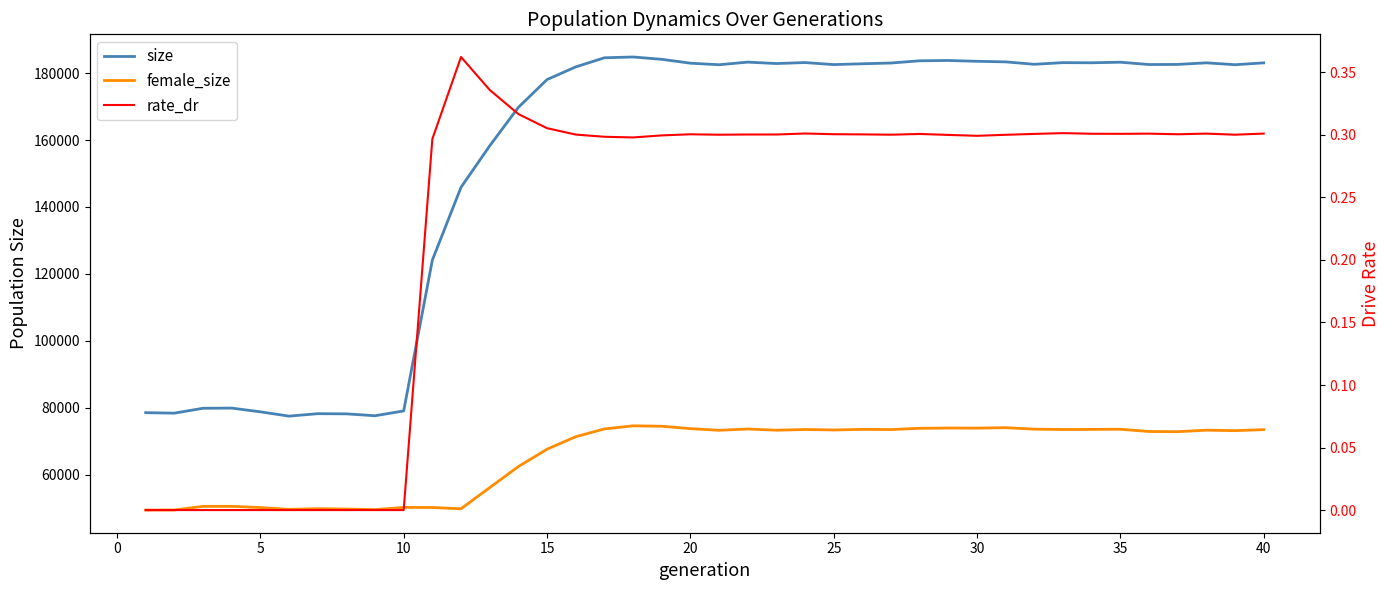

The value of size at 25 is 182802.0. True or false?

True